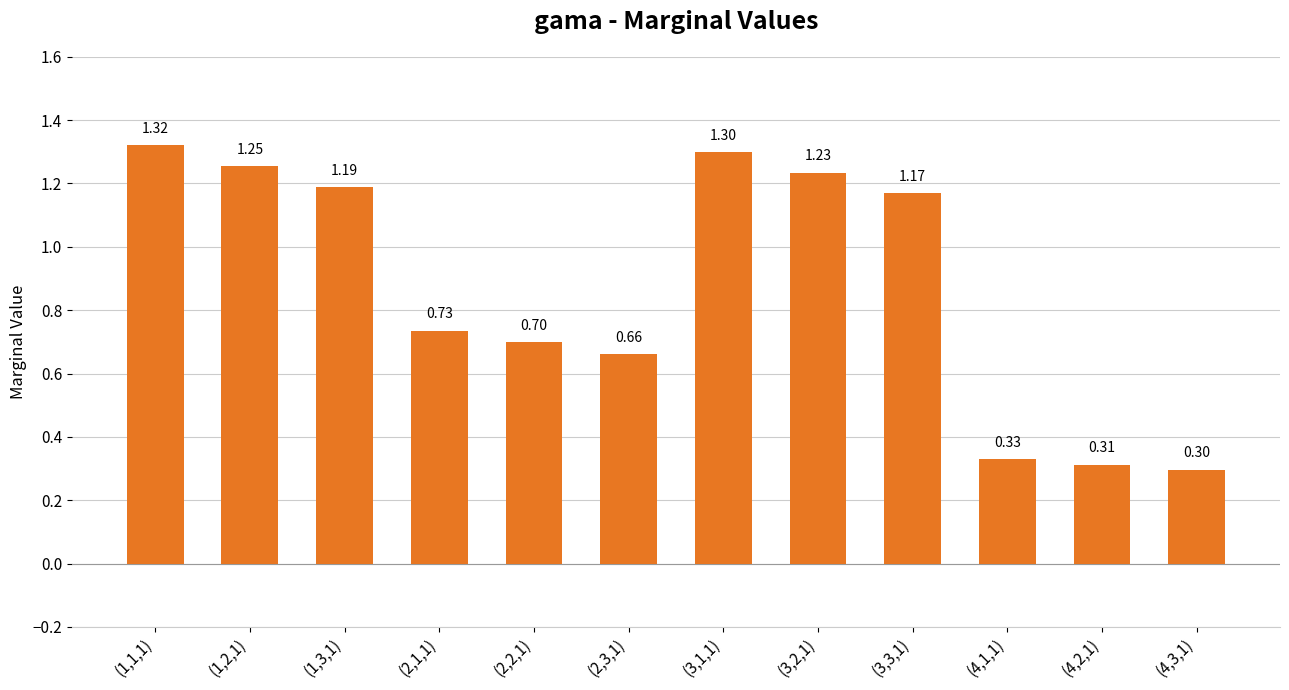

What is the greatest value displayed?

1.3